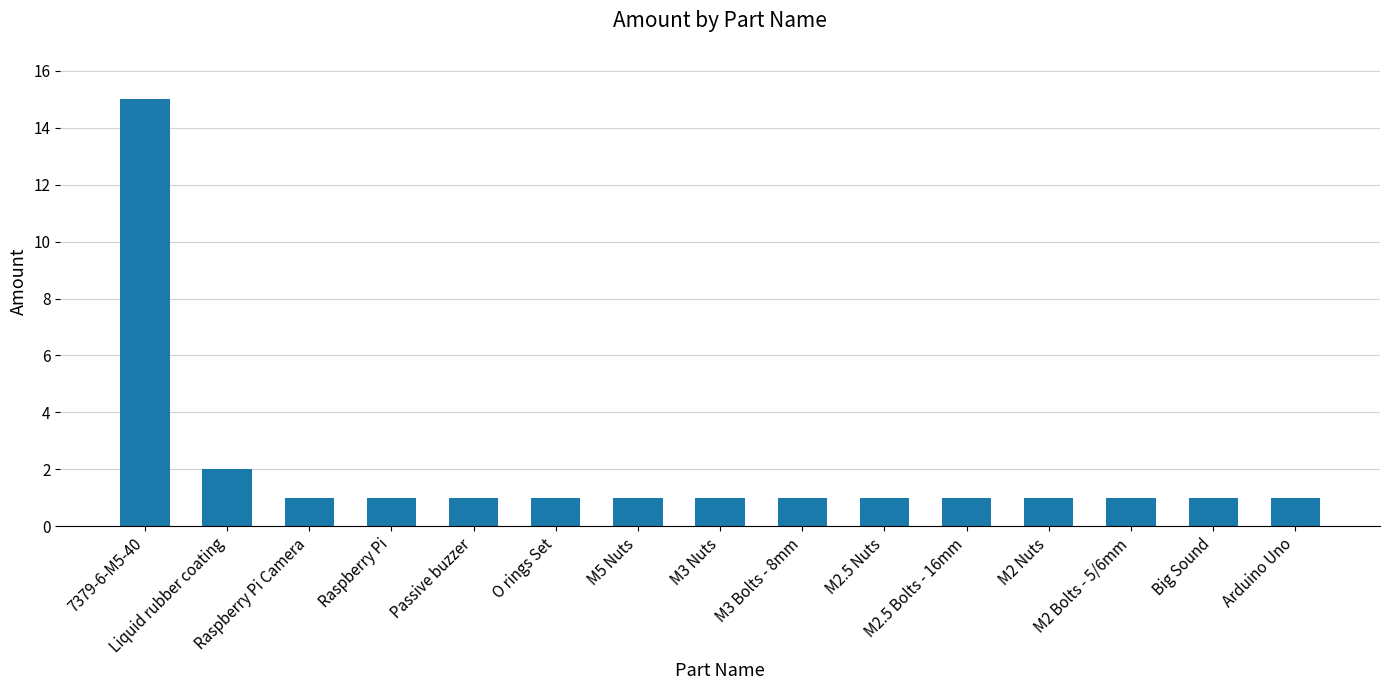

At which category does the chart reach its peak across all series?

7379-6-M5-40